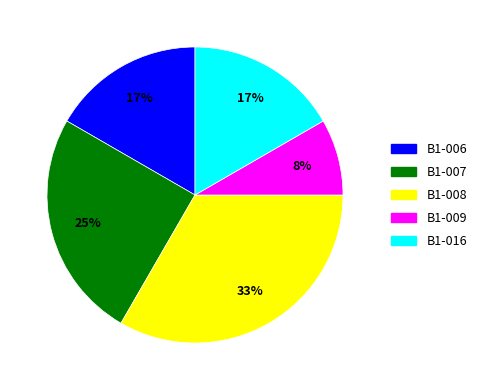

Is the sum of B1-007 and B1-006 greater than half?

No